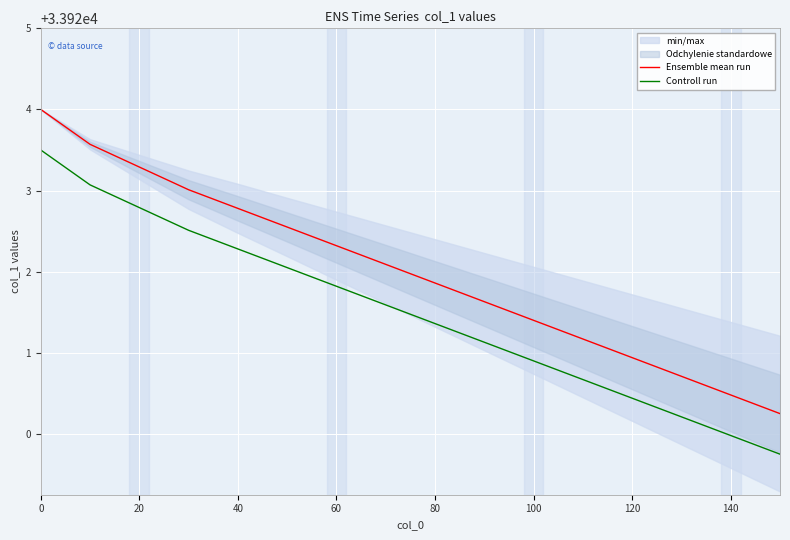

True or false: Ensemble mean run and Controll run cross at least once.

False